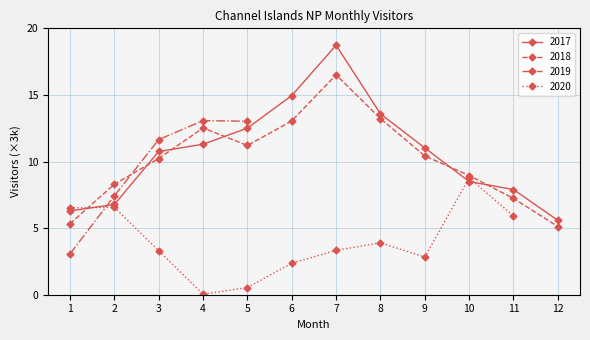

True or false: 2018 and 2017 intersect in this chart.

True